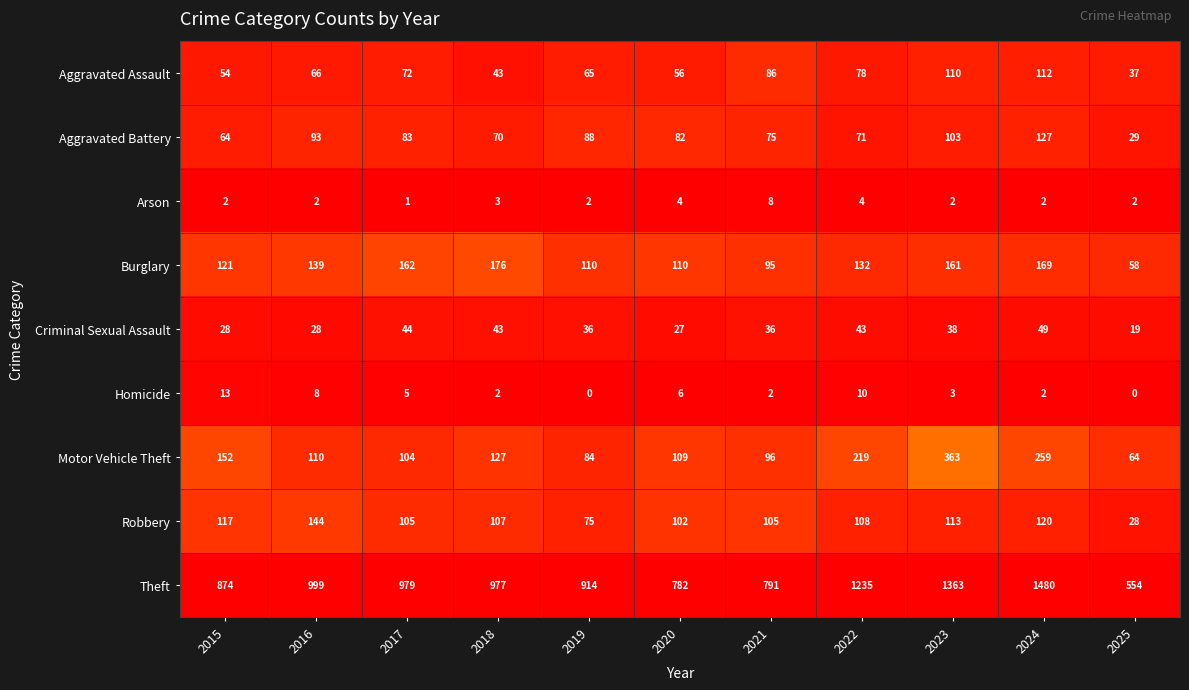

At 2021, list the series in order from largest to smallest.

Theft, Robbery, Motor Vehicle Theft, Burglary, Aggravated Assault, Aggravated Battery, Criminal Sexual Assault, Arson, Homicide